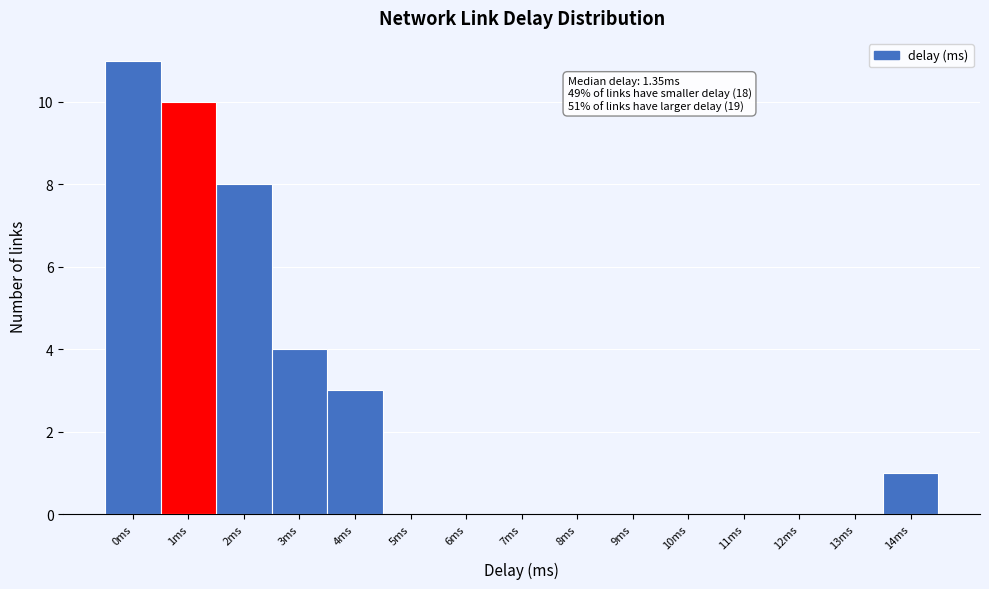

Reading right to left, list all the values displayed in this chart.

14ms=1	13ms=0	12ms=0	11ms=0	10ms=0	9ms=0	8ms=0	7ms=0	6ms=0	5ms=0	4ms=3	3ms=4	2ms=8	1ms=10	0ms=11